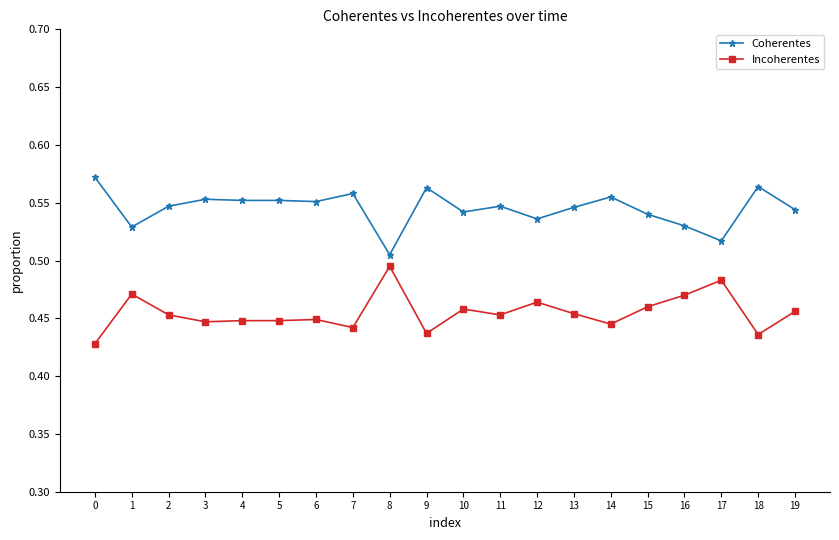

At which category does Incoherentes reach its first local peak?

1